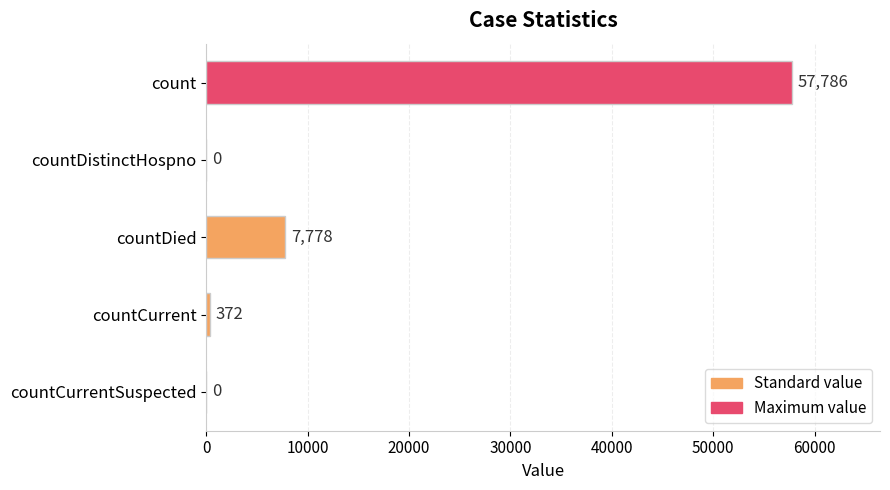

What is the average value?

13187